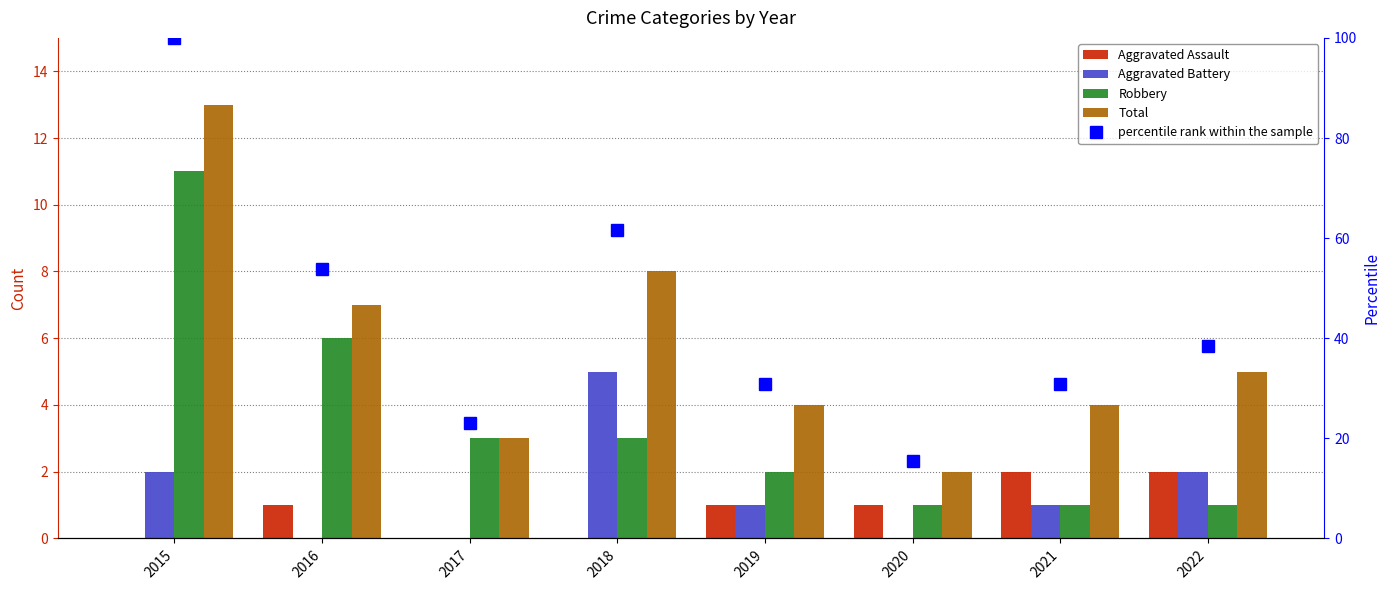

Rank the categories by Aggravated Assault value from lowest to highest.

2015, 2017, 2018, 2016, 2019, 2020, 2021, 2022